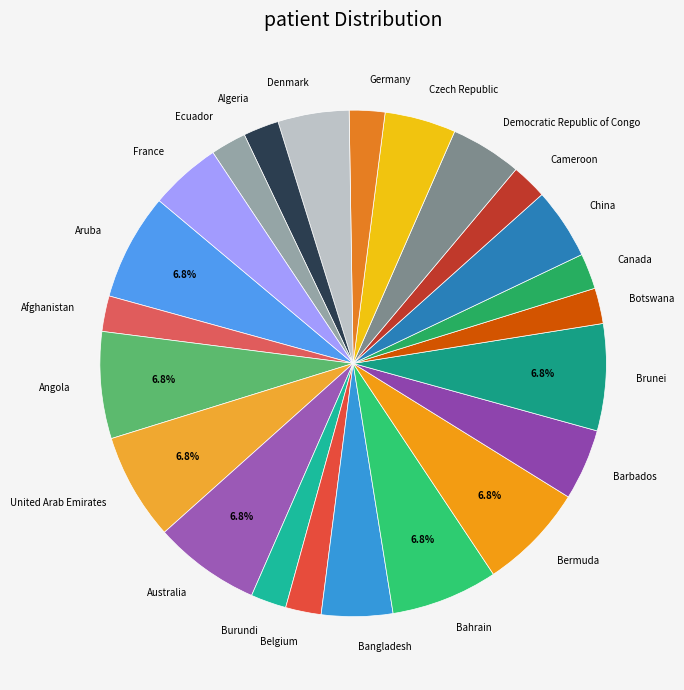

Is the sum of Australia and Afghanistan greater than half?

No